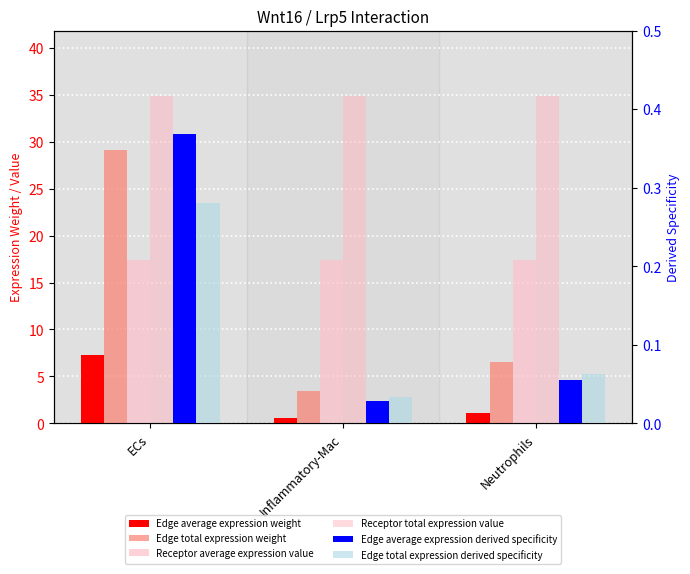

What is the minimum value for Receptor average expression value?

17.4